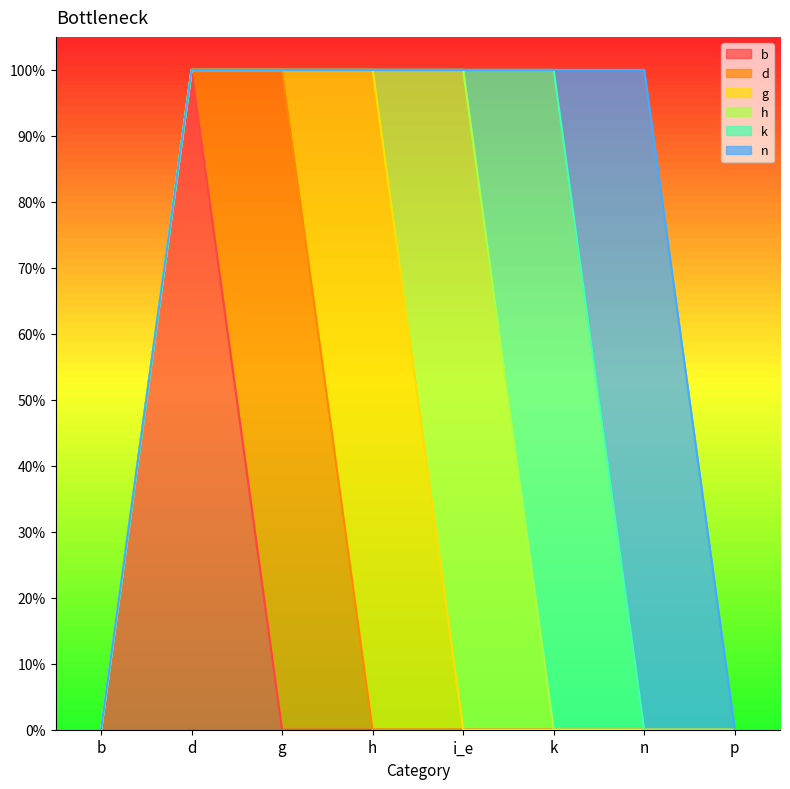

What are all the series names shown in the legend?

b, d, g, h, k, n